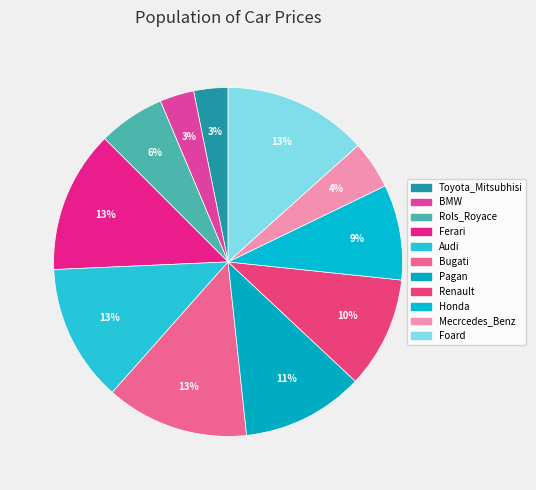

Does Rols_Royace represent more than half of the total?

No